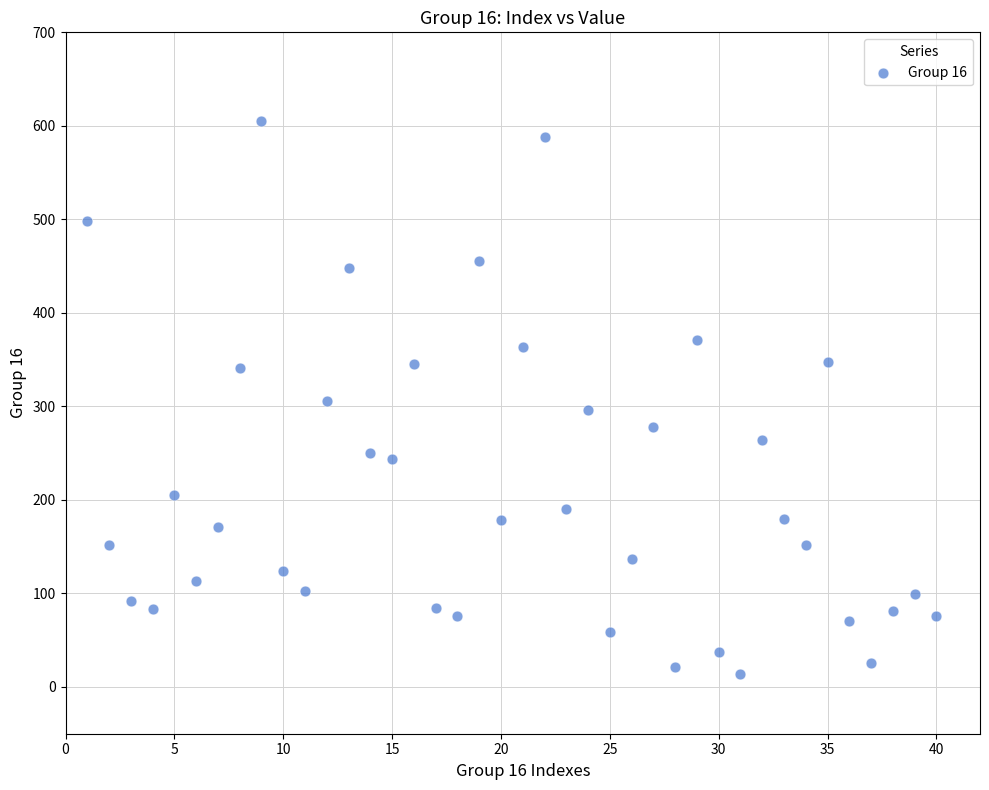

What is the range of X values (max minus min)?

39.0